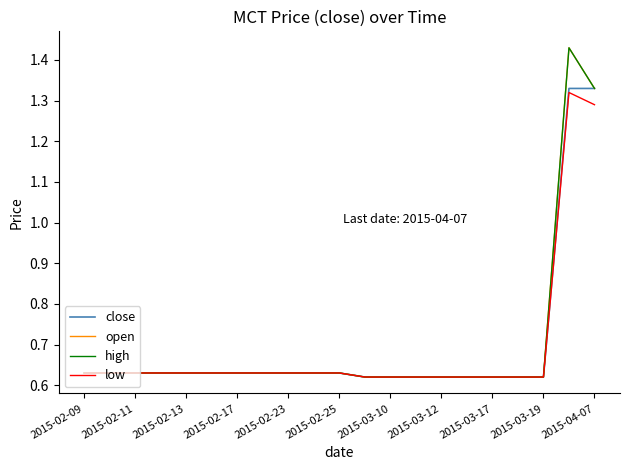

List the series in order of their peak value, lowest first.

low, close, open, high